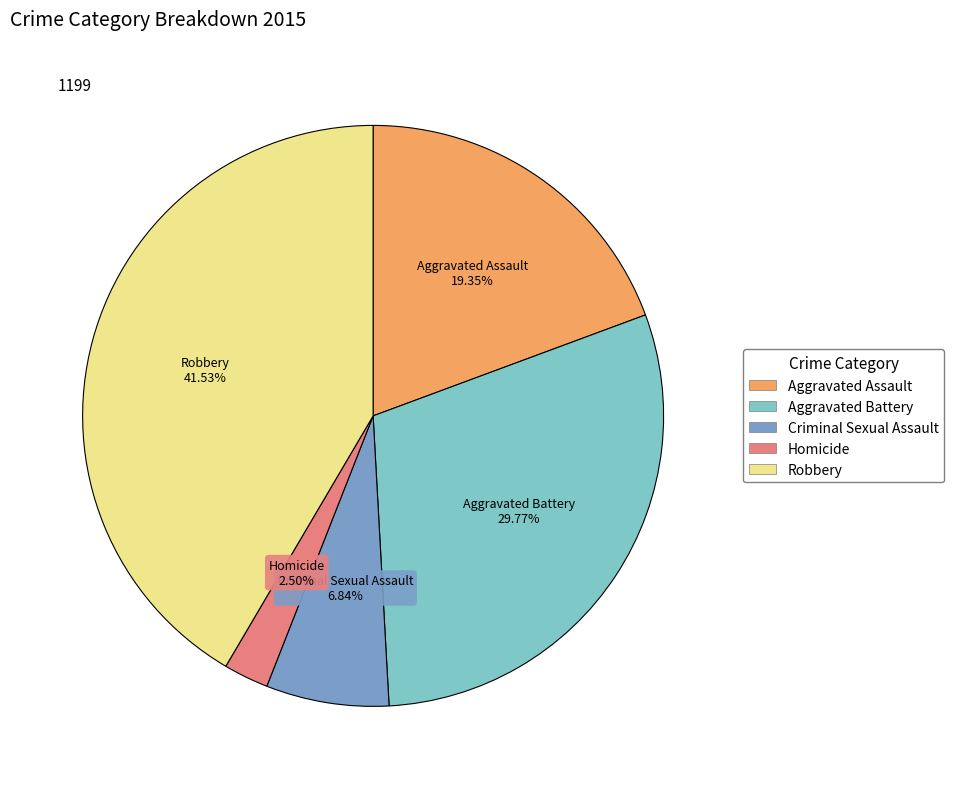

Does Aggravated Assault represent more than half of the total?

No